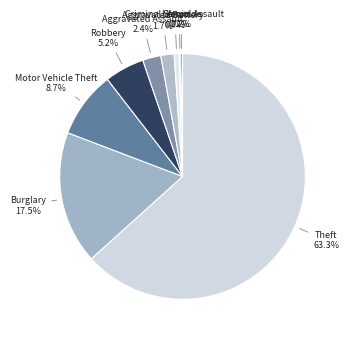

To the nearest percent, what is the difference between the Theft and Motor Vehicle Theft slice percentages?

55%